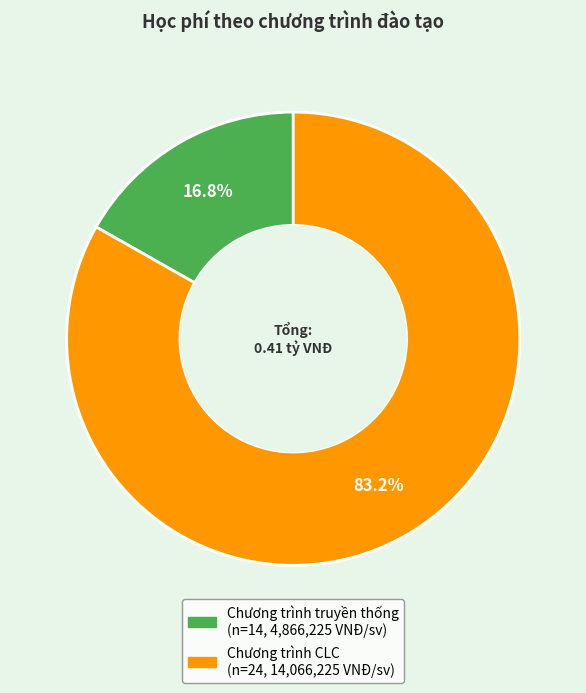

To the nearest percent, what portion does Chương trình CLC represent?

83%